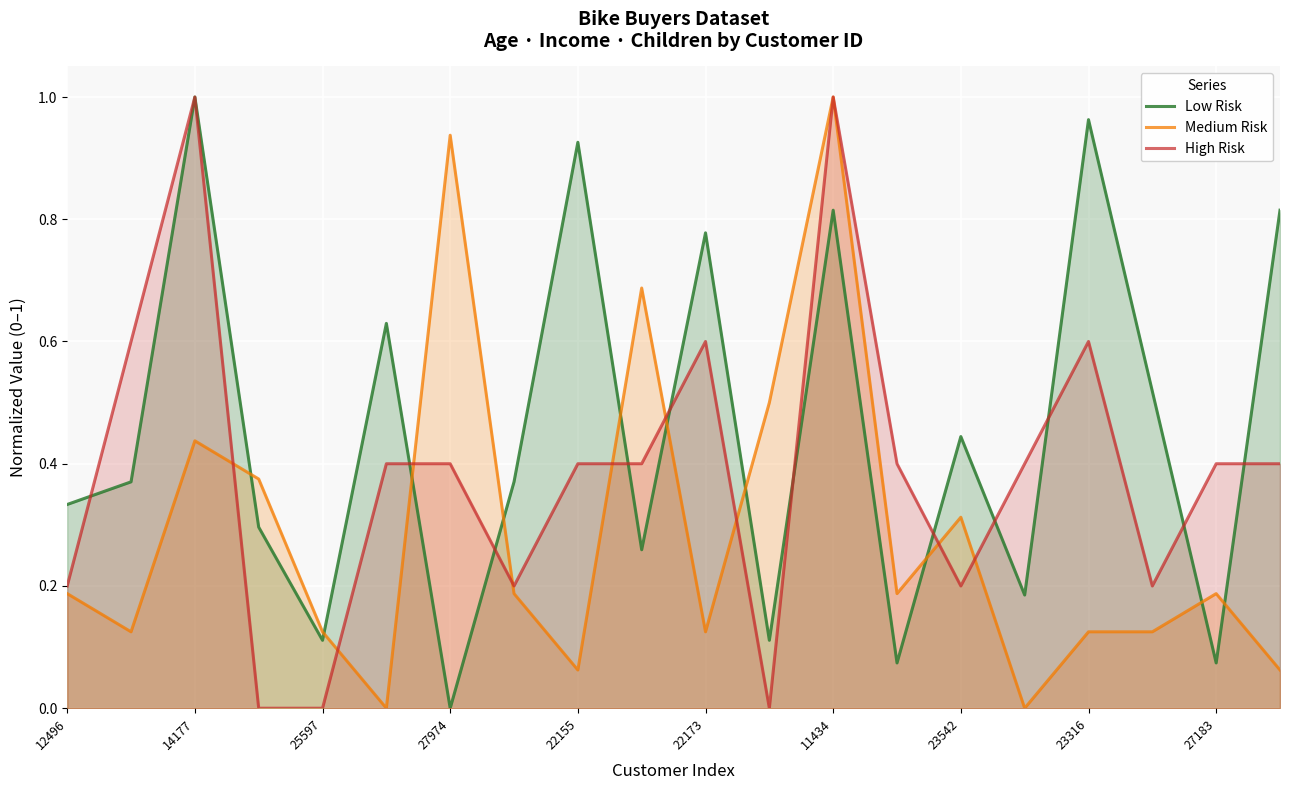

How many categories are shown in the chart?

20